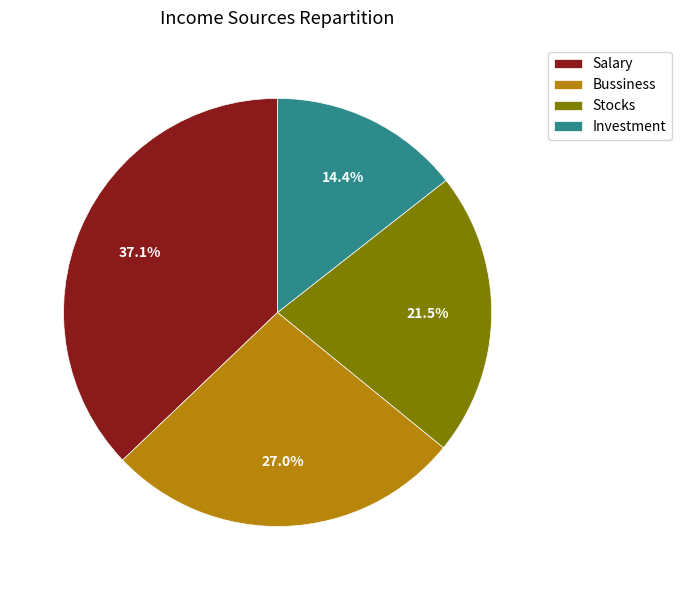

How much of the chart is everything except Salary?

62.9%